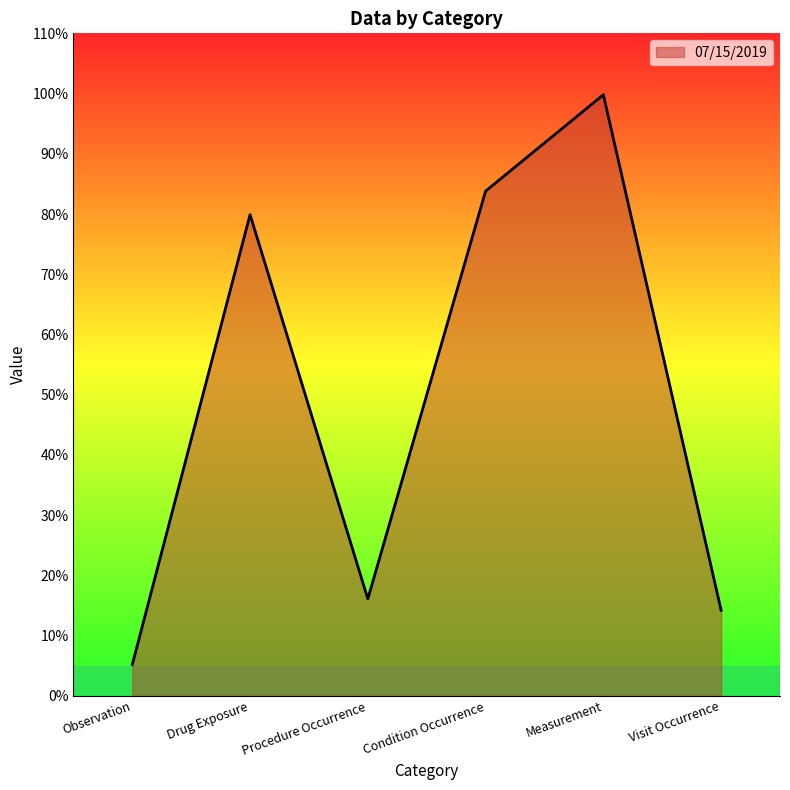

What is the smallest value displayed?

5.2